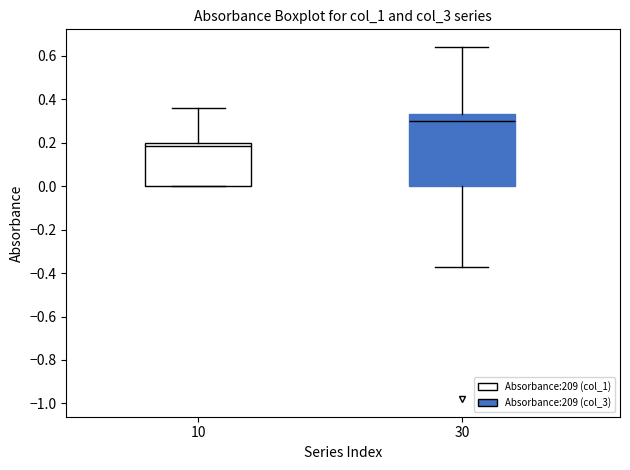

Which box has the highest median line?

30